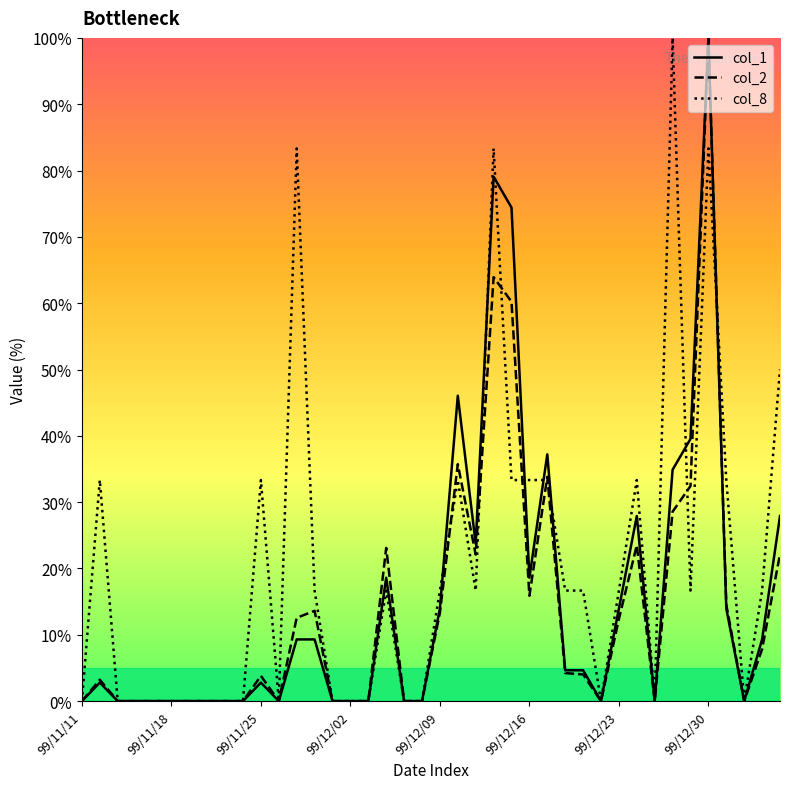

What is the highest value of the col_2 series?

100.0